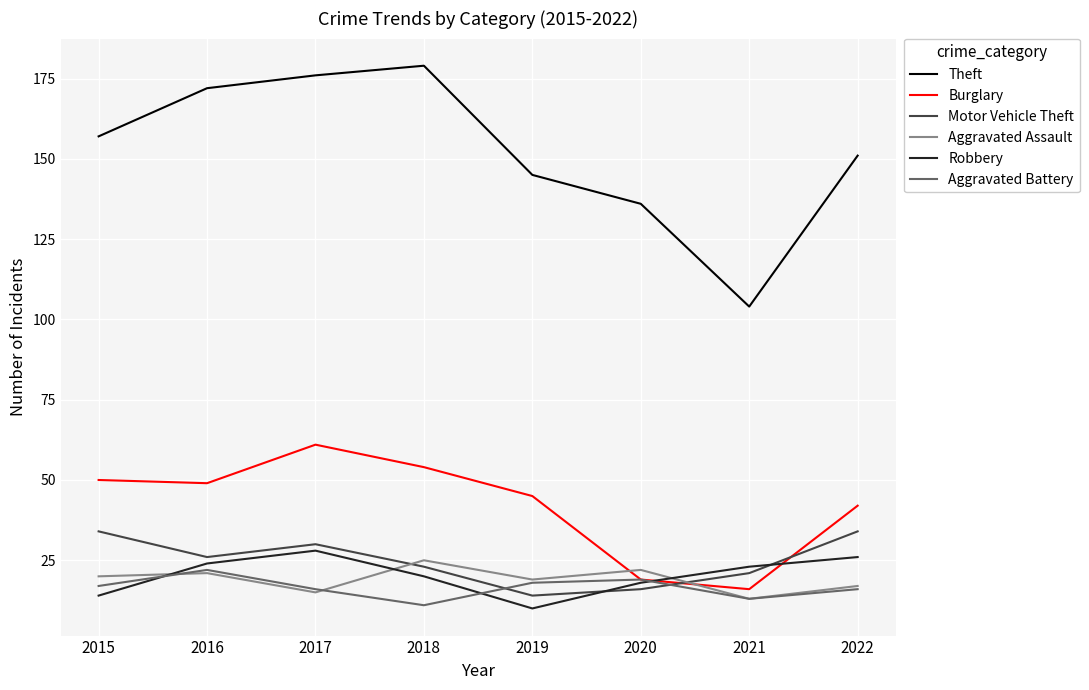

Reading left to right, extract all data points from this chart.

Theft: 157	172	176	179	145	136	104	151
Burglary: 50	49	61	54	45	19	16	42
Motor Vehicle Theft: 34	26	30	23	14	16	21	34
Aggravated Assault: 20	21	15	25	19	22	13	17
Robbery: 14	24	28	20	10	18	23	26
Aggravated Battery: 17	22	16	11	18	19	13	16